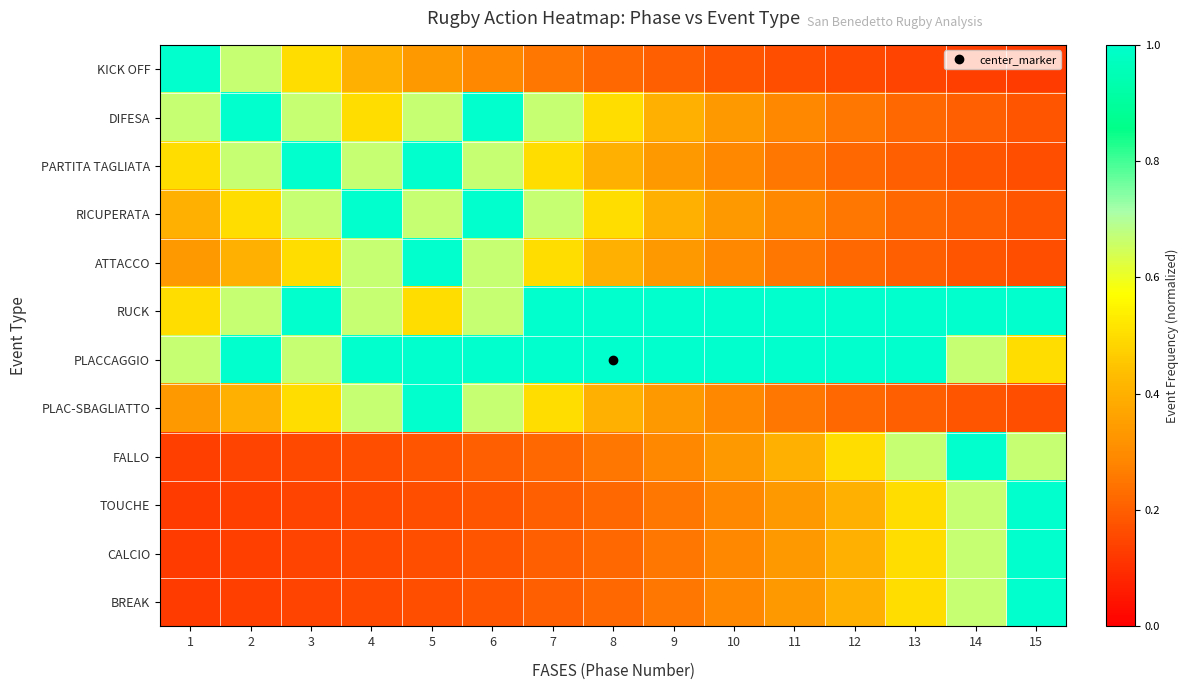

At how many categories does at least one series exceed 0?

15